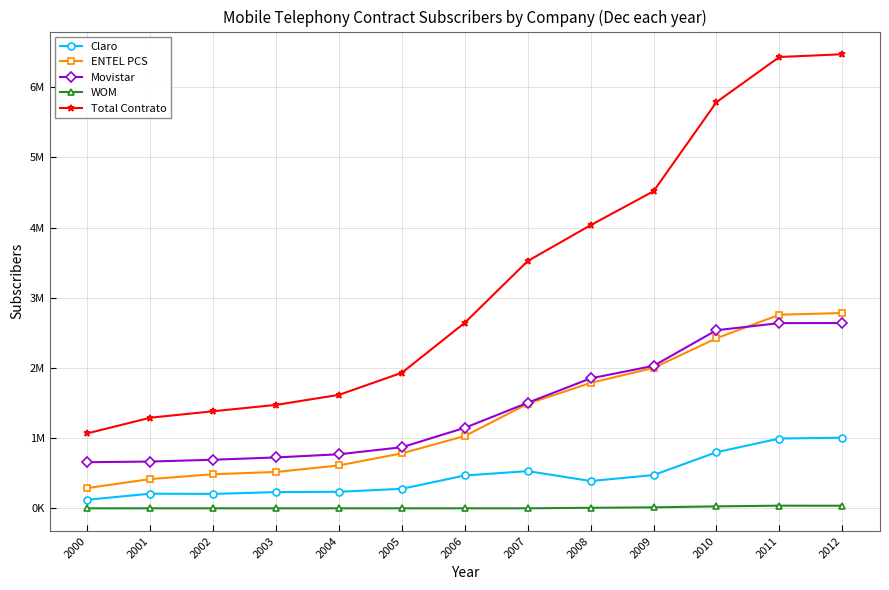

Read the ENTEL PCS value at 2007, to the nearest 100.

1489500